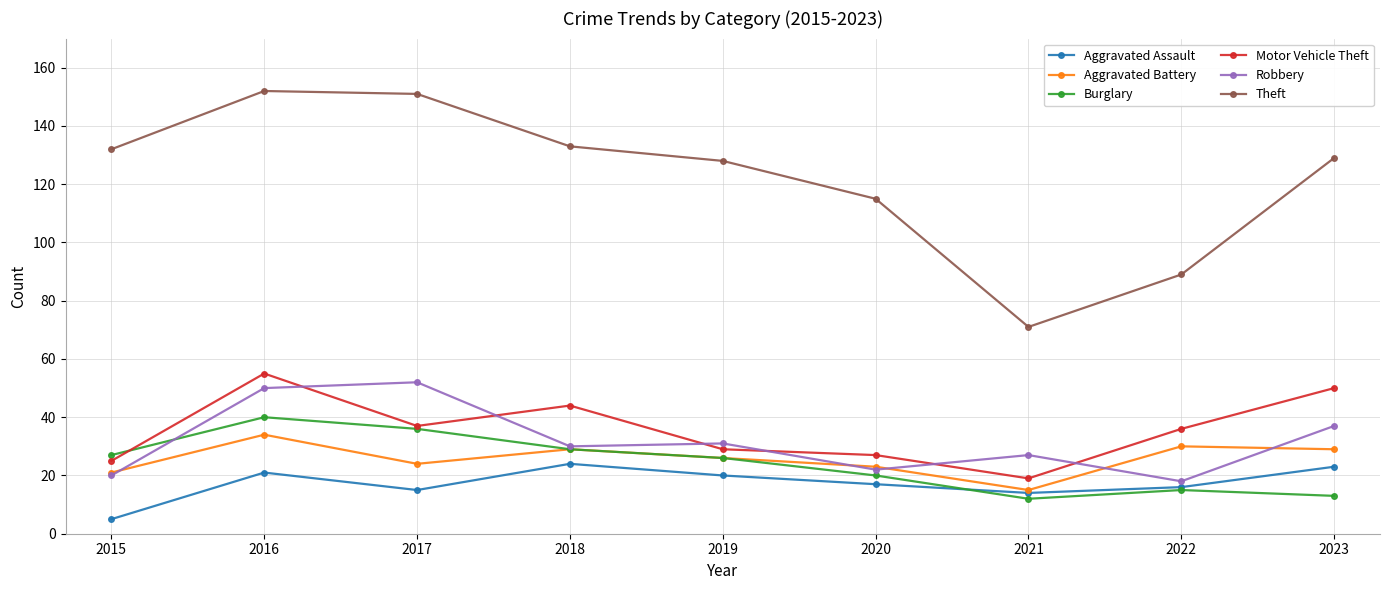

The value of Aggravated Assault at 2019 is 10. True or false?

False